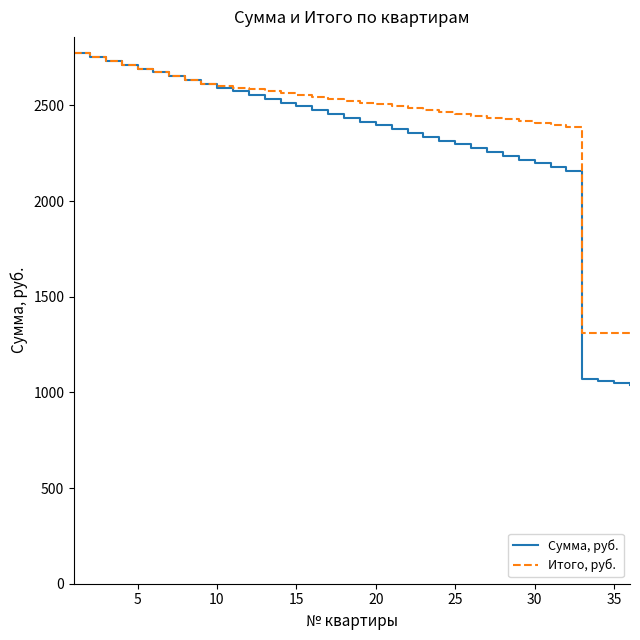

Rank the series by their average value, from highest to lowest.

Итого, руб., Сумма, руб.